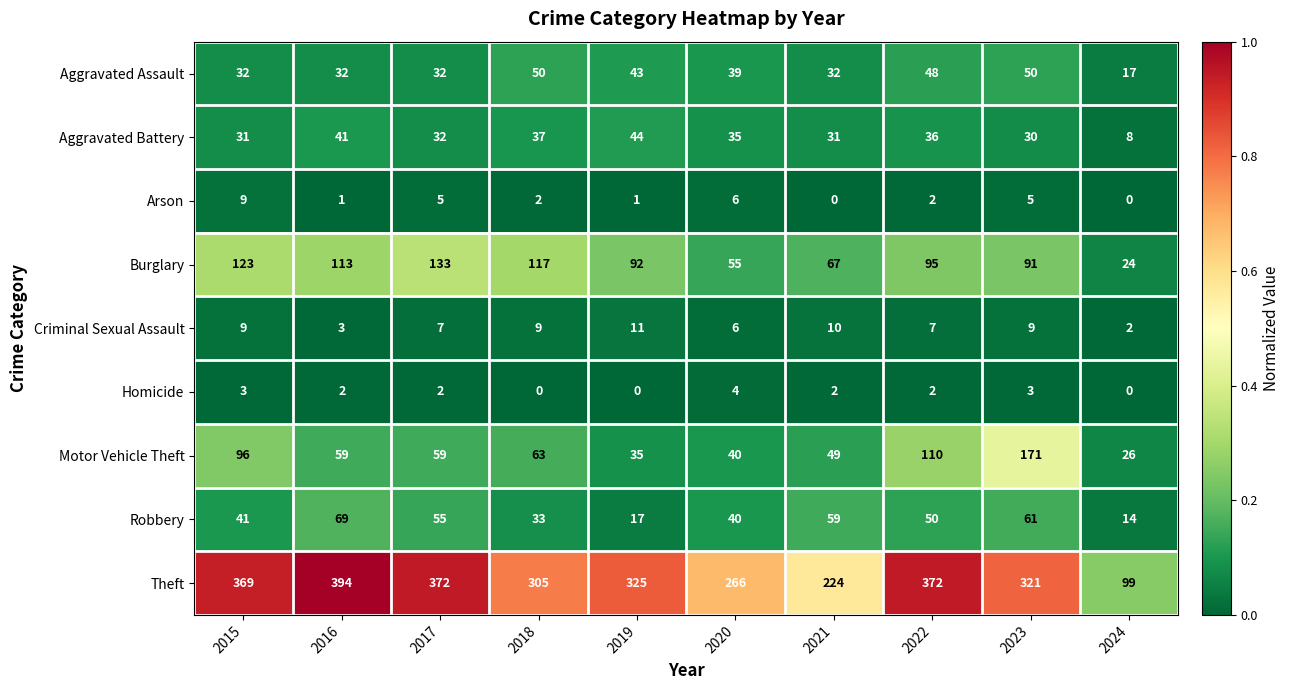

What is the sum of the Criminal Sexual Assault values at 2020 and 2016?

9